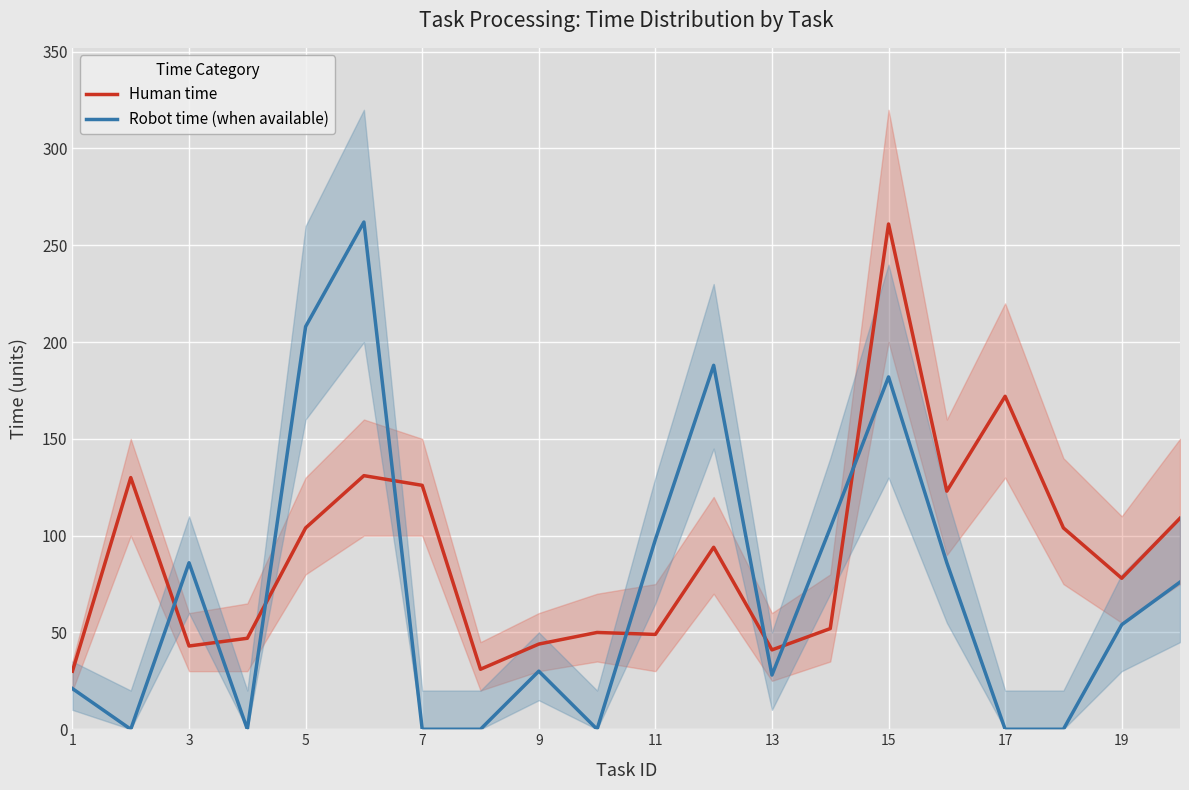

Which series has the widest spread of values?

Robot time (when available)